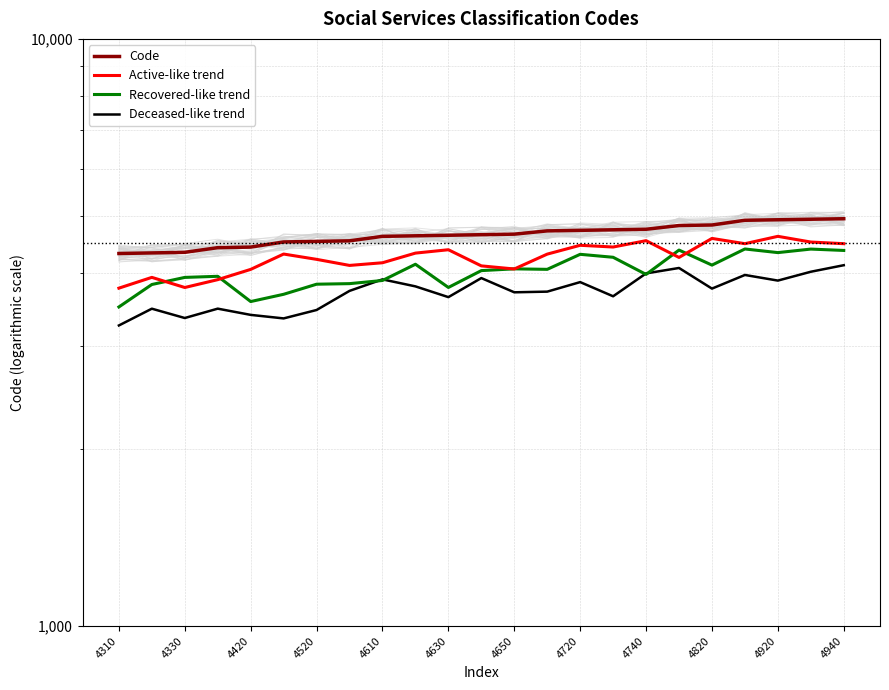

What is the sum of the Active-like trend values at 21 and 4820?

8825.2